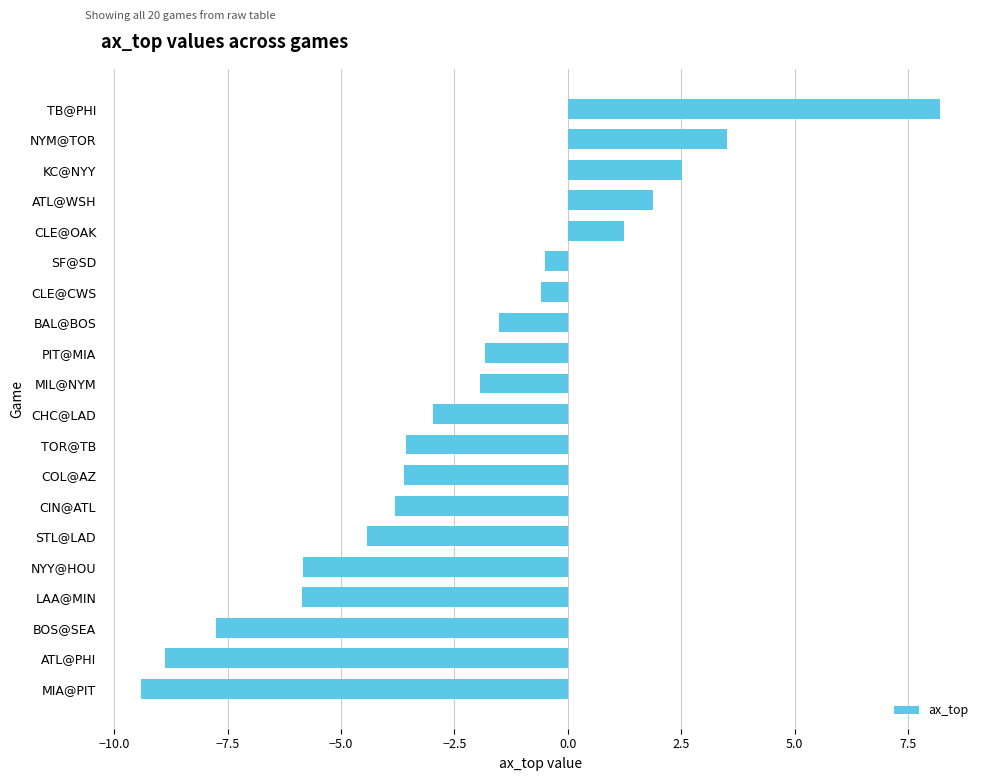

Count the number of values greater than -1.

7